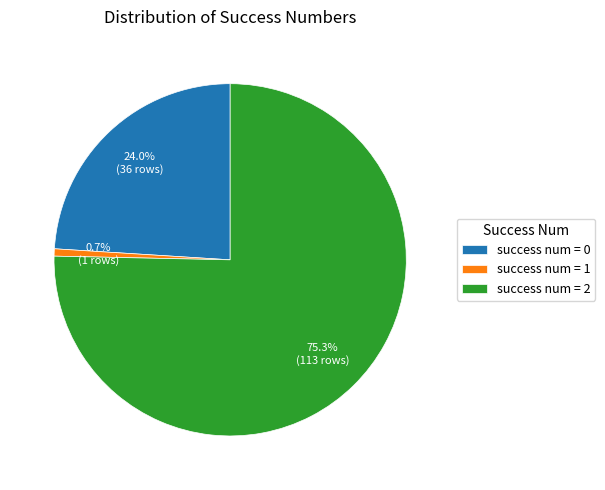

To the nearest percent, what is the average slice percentage?

33%